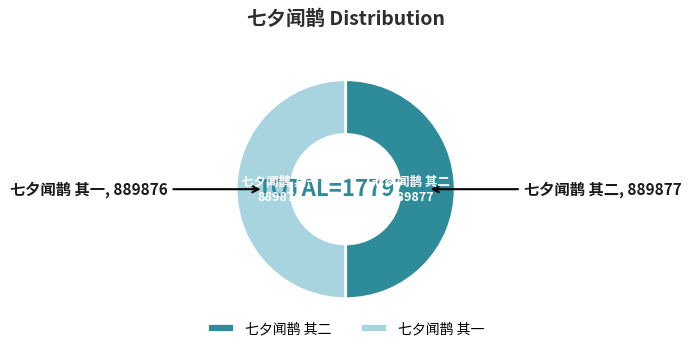

True or false: 七夕闻鹊 其二 accounts for 65% of the total.

False